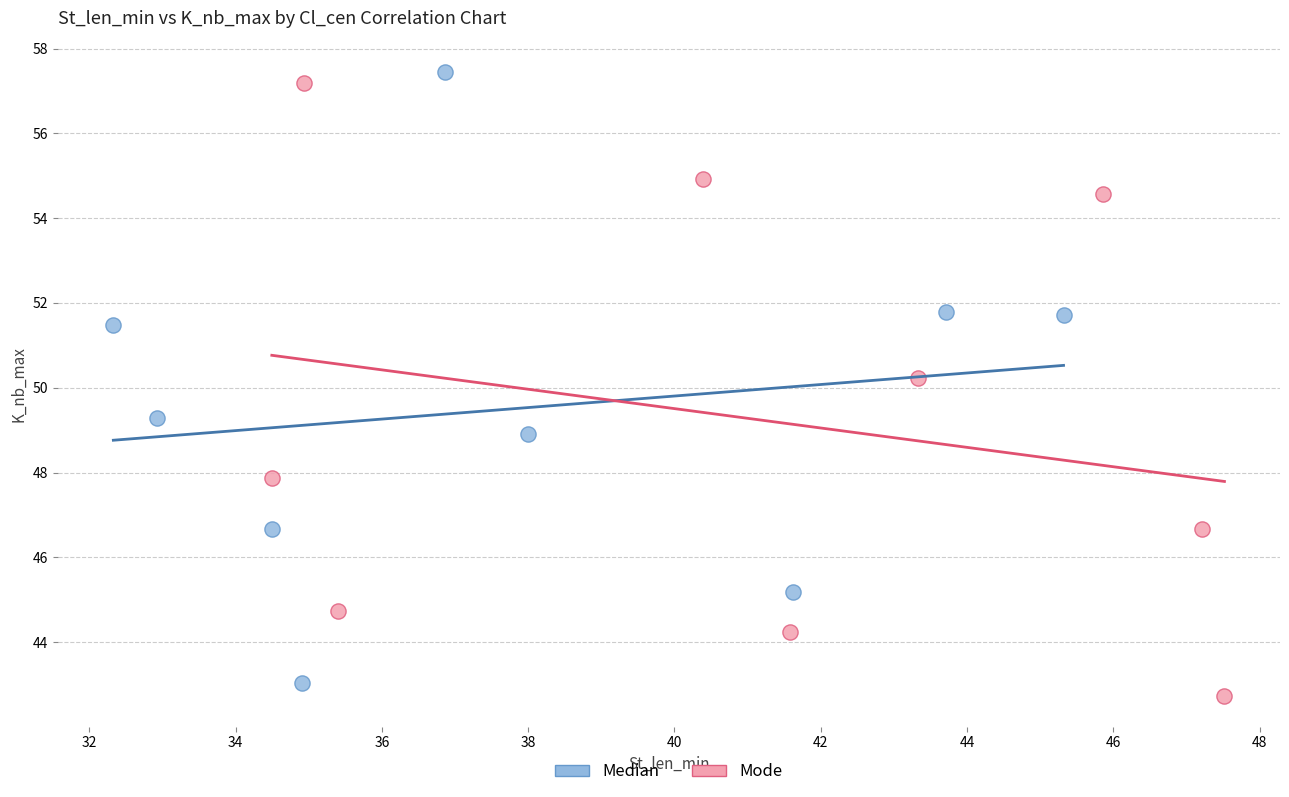

What are all the series names shown in the legend?

Median, Mode